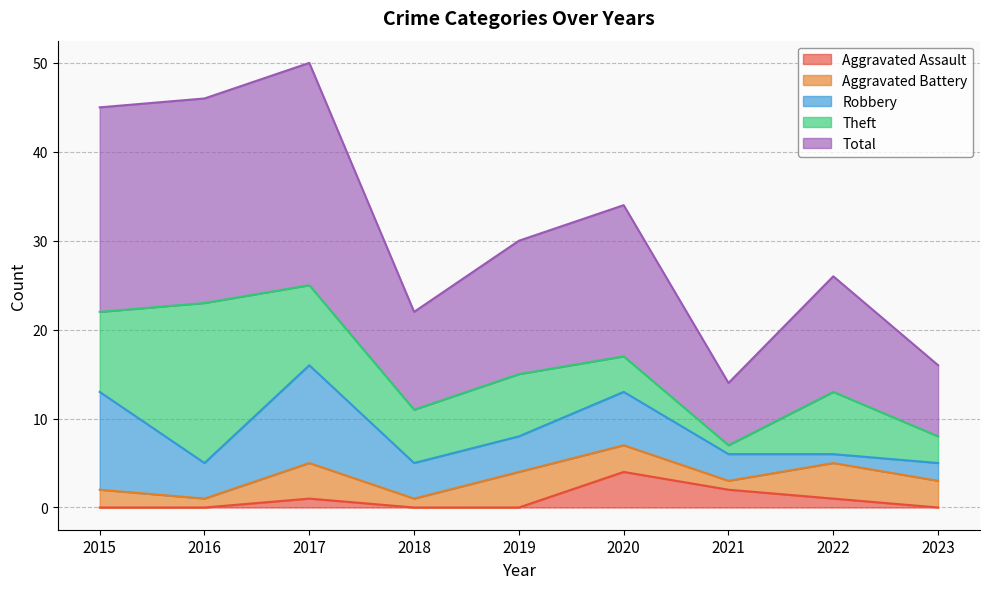

Which series has the largest total across all categories?

Total